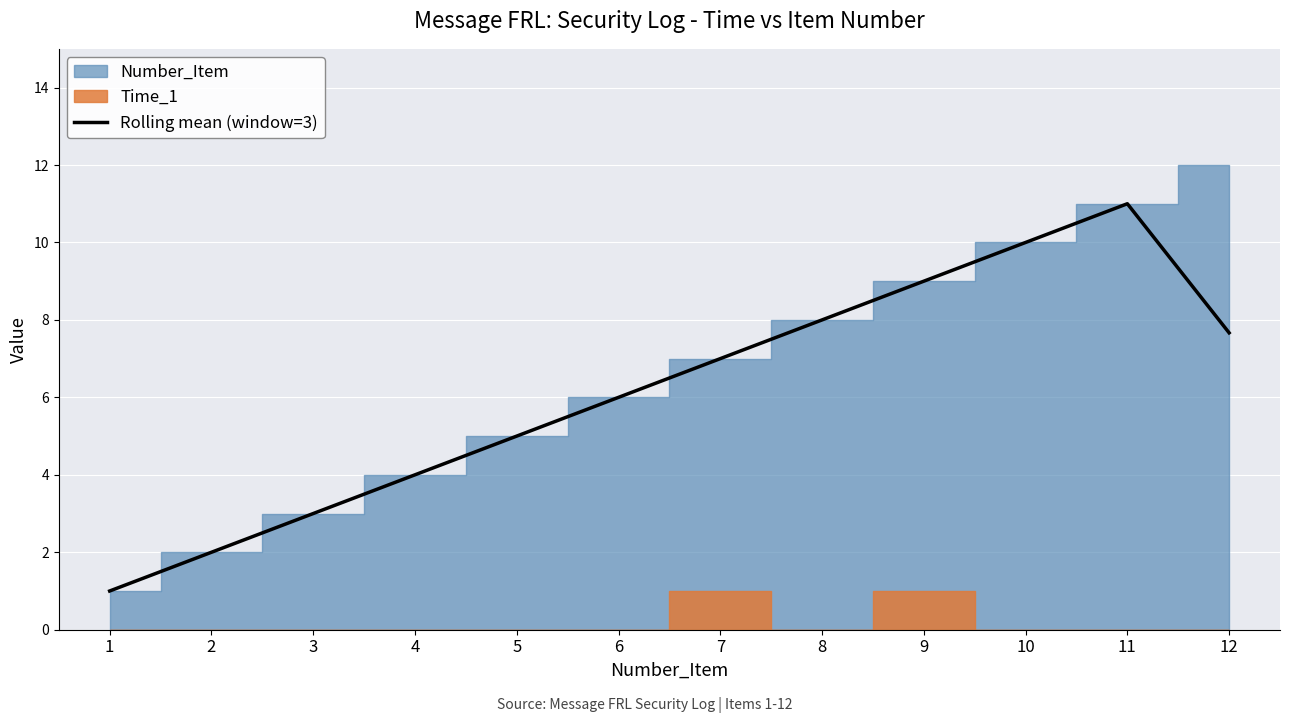

Reading left to right, extract all data points from this chart.

1=1.0	2=2.0	3=3.0	4=4.0	5=5.0	6=6.0	7=7.0	8=8.0	9=9.0	10=10.0	11=11.0	12=7.7